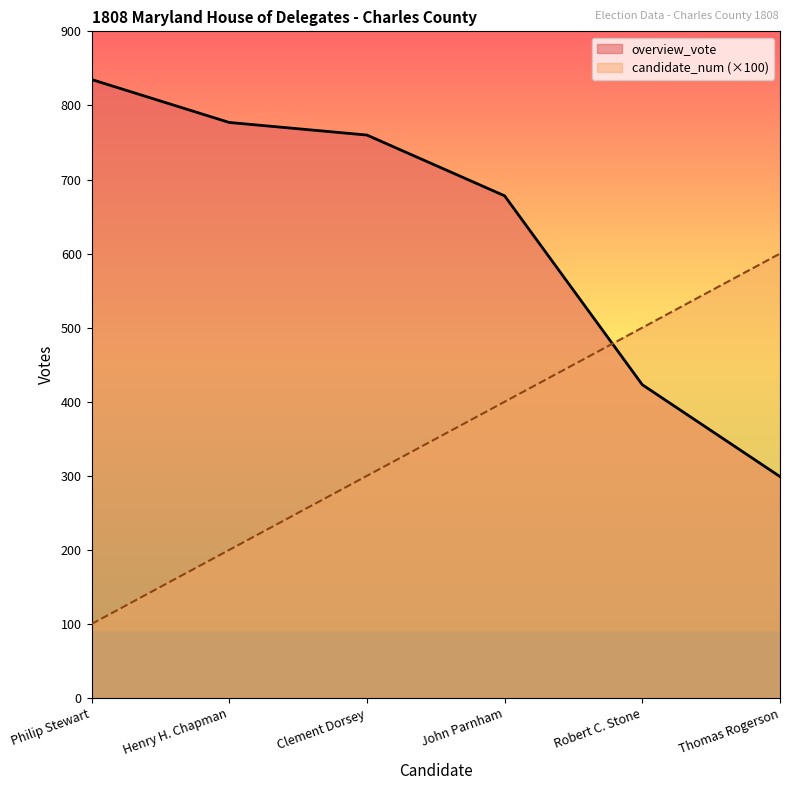

What are all the series names shown in the legend?

overview_vote, candidate_num (×100)